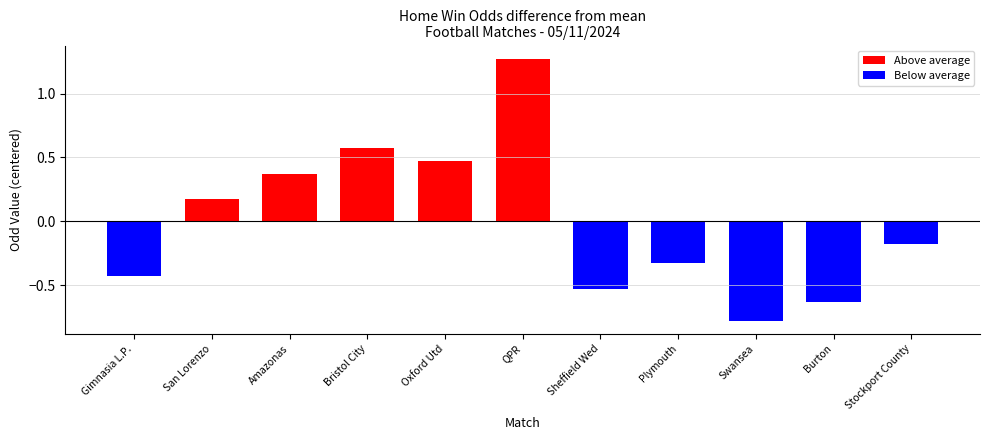

What is the label of the 4th bar from the left?

Bristol City